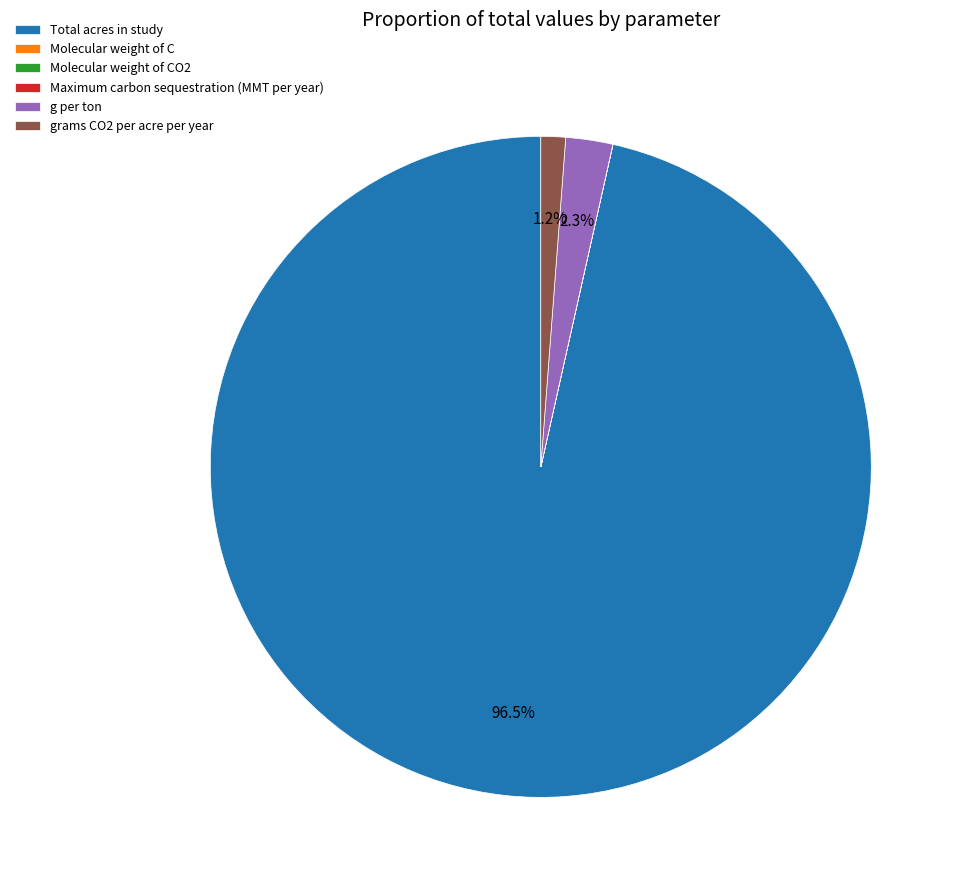

Which slice represents more than half of the pie?

Total acres in study